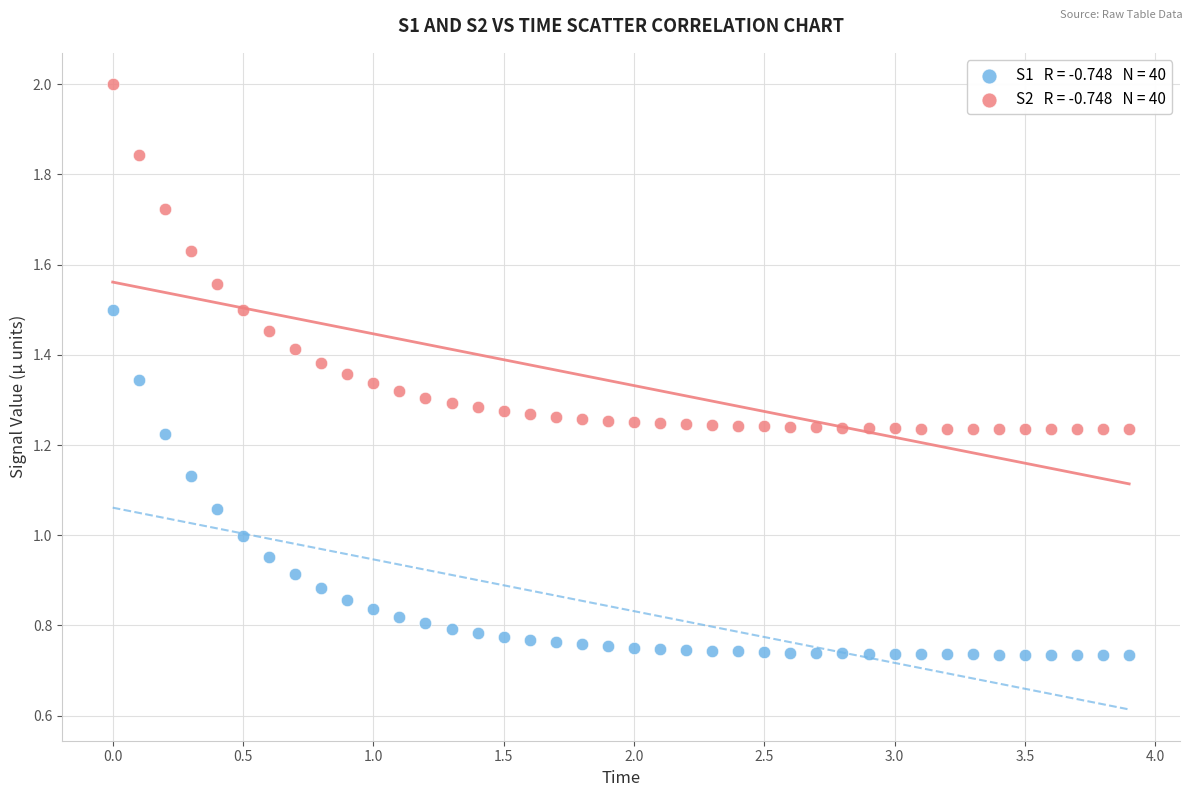

Across all data points, what is the range of X values (max minus min)?

3.9